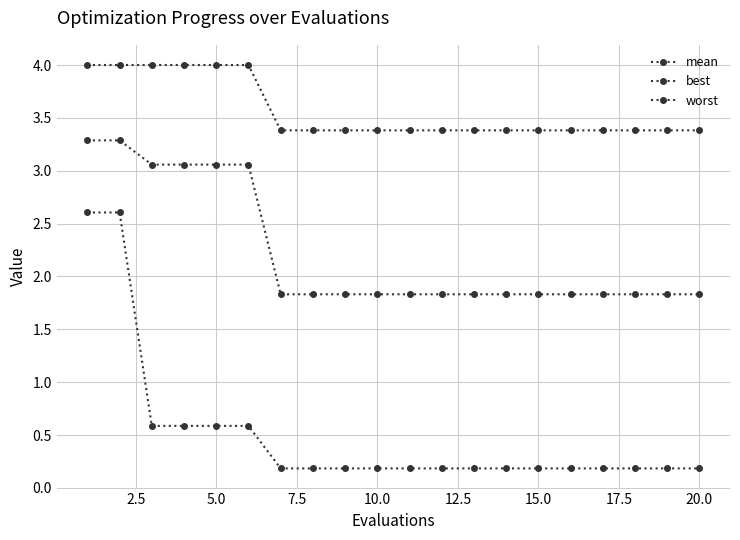

How many distinct data groups are displayed?

3